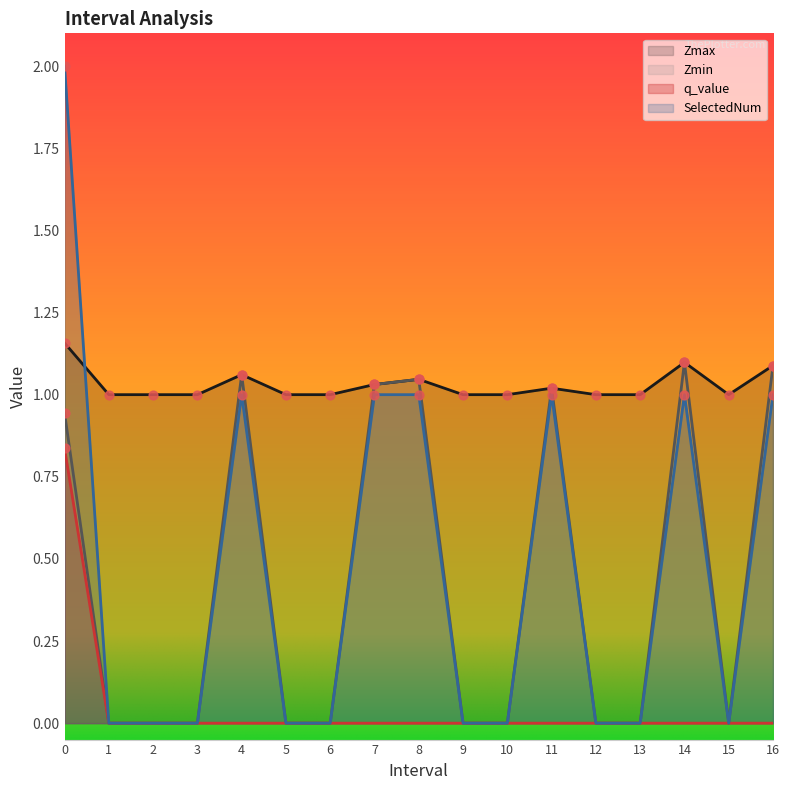

Is the value of SelectedNum at 3.0 greater than the value of q_value at 5.0?

No